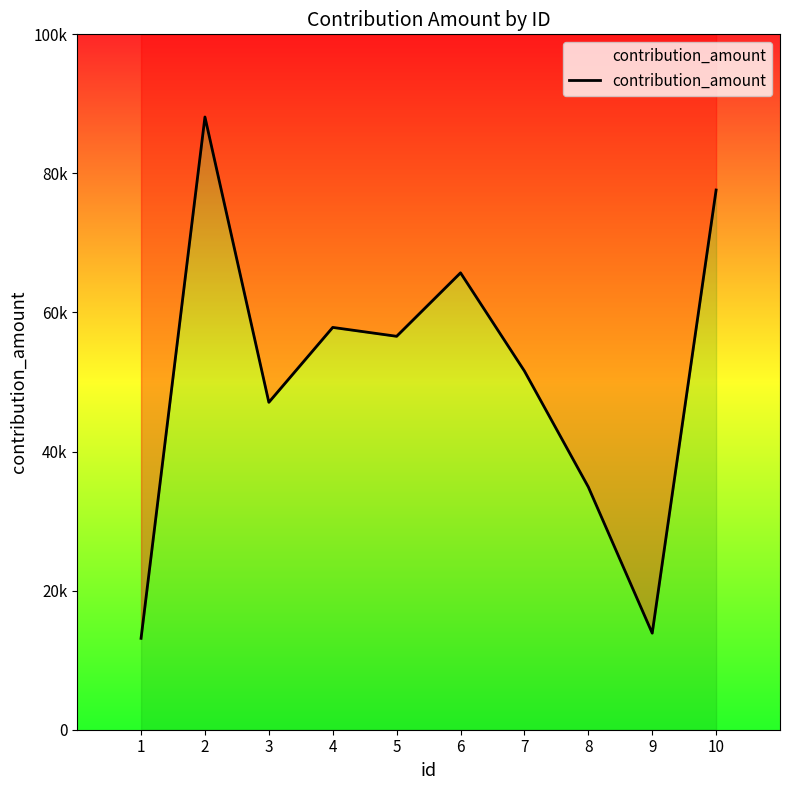

What is the difference between the maximum and minimum values?

74971